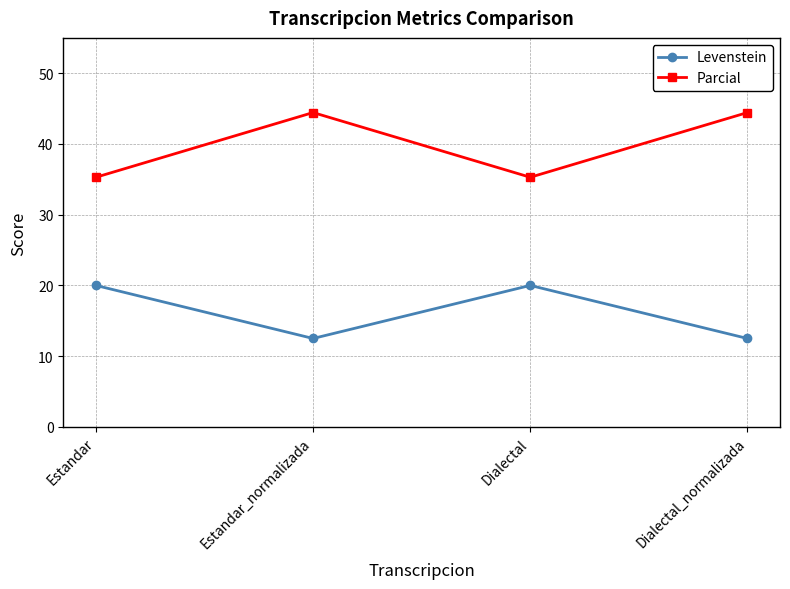

The value of Parcial at Dialectal_normalizada is 64.5. True or false?

False